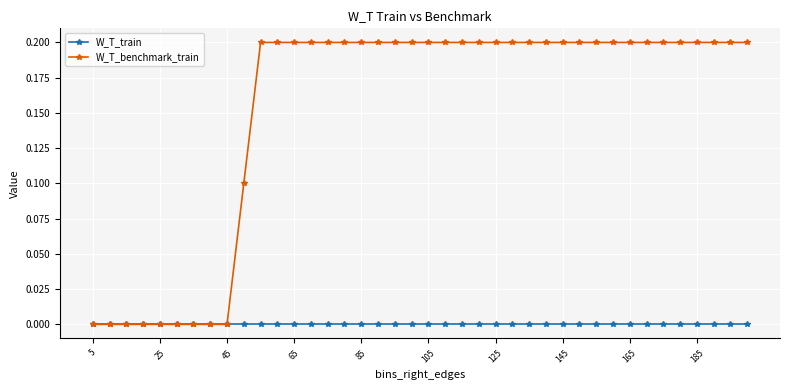

What are all the series names shown in the legend?

W_T_train, W_T_benchmark_train